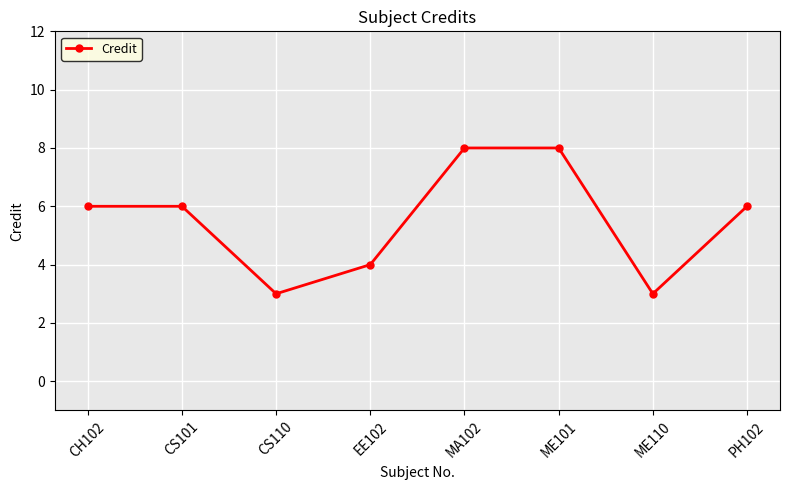

How many distinct data groups are displayed?

1